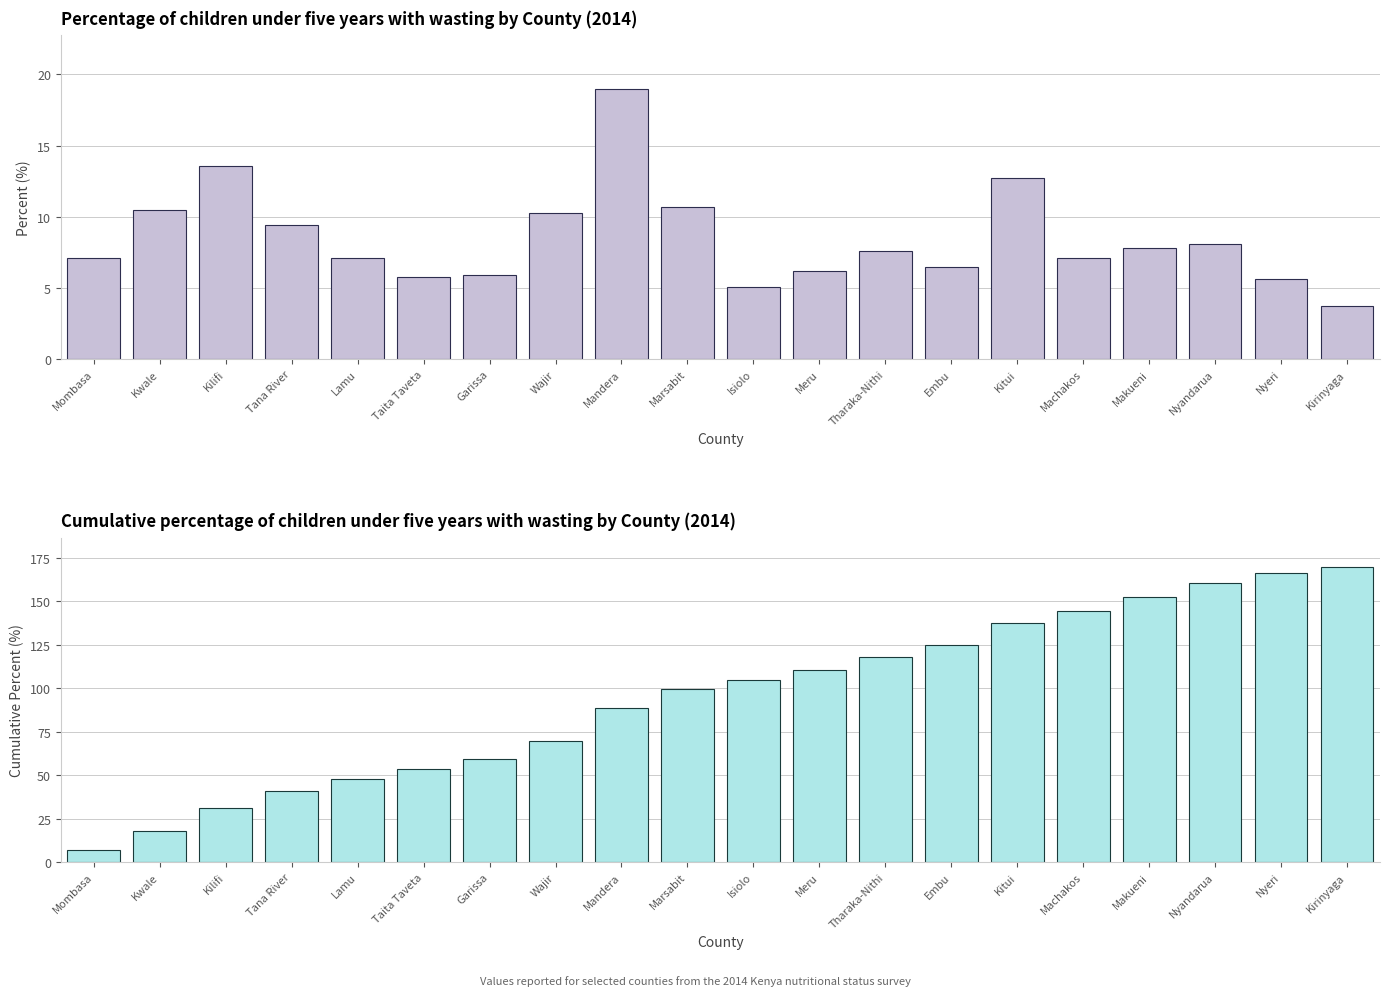

At how many categories does at least one series exceed 28?

18